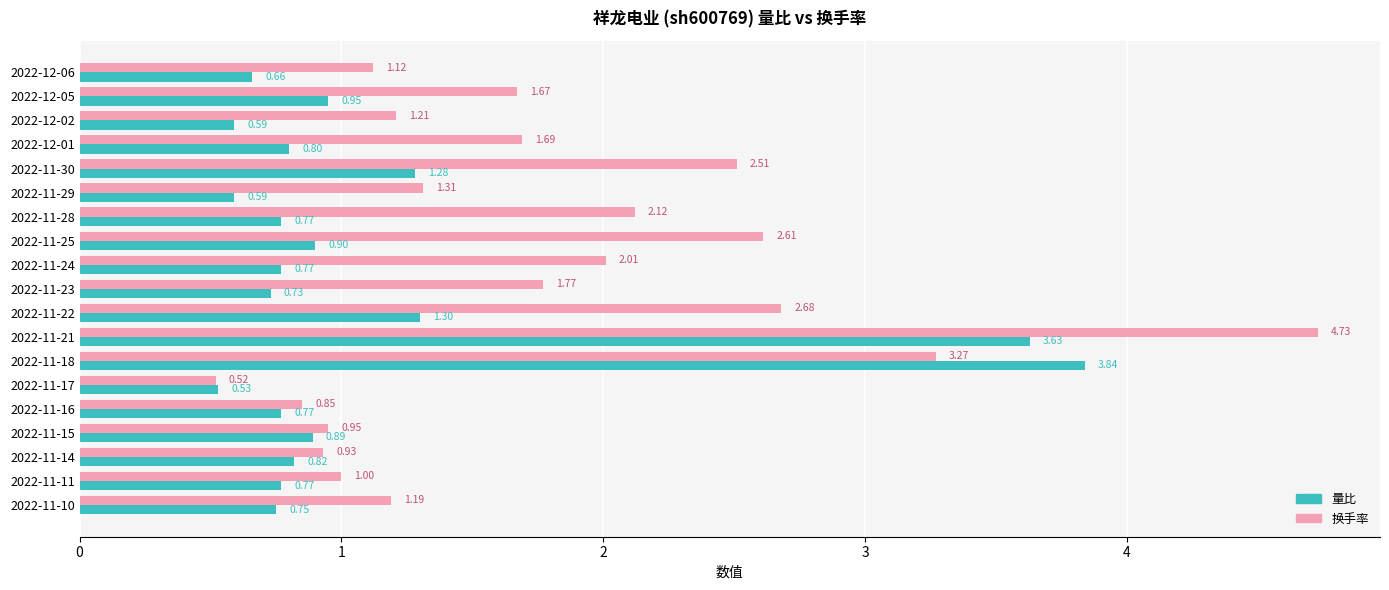

What is the total value across all series at 2022-11-24?

2.8